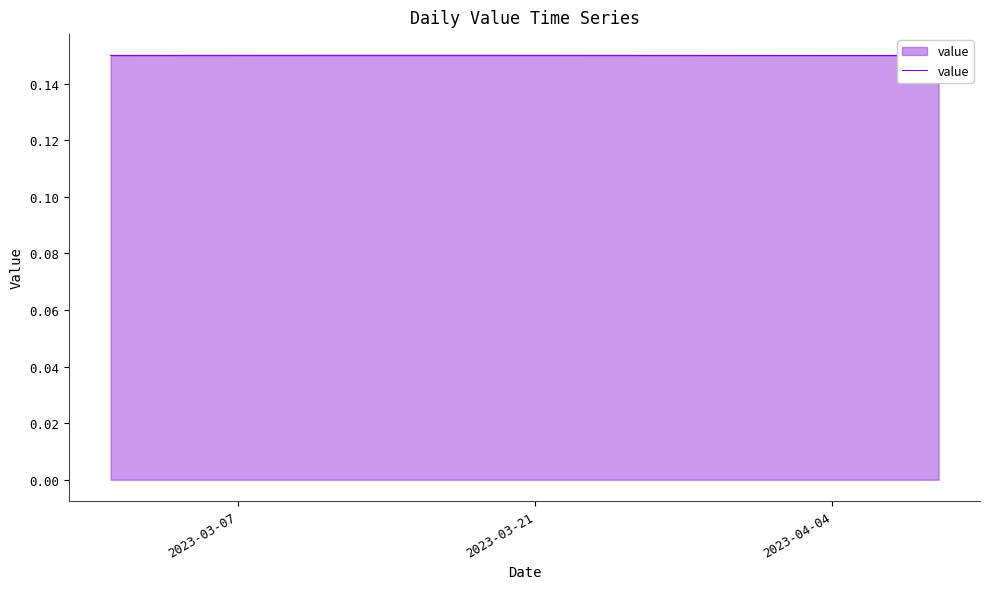

How many interior local peaks (higher than both neighbors) does the data have?

1